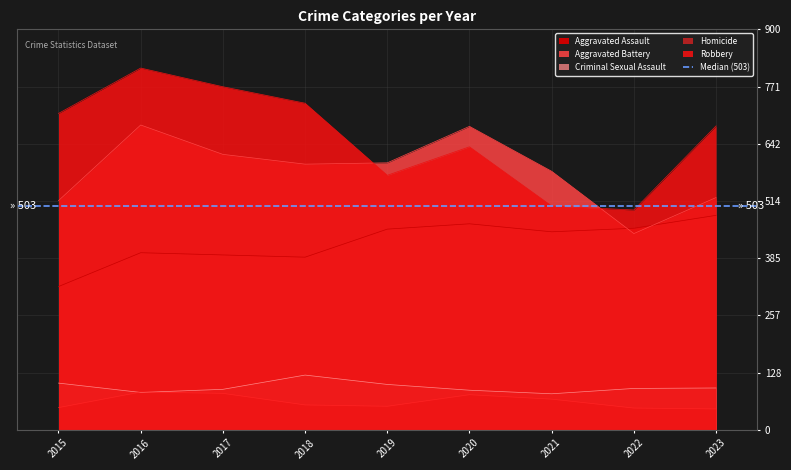

Where is the first local maximum for Homicide?

2016